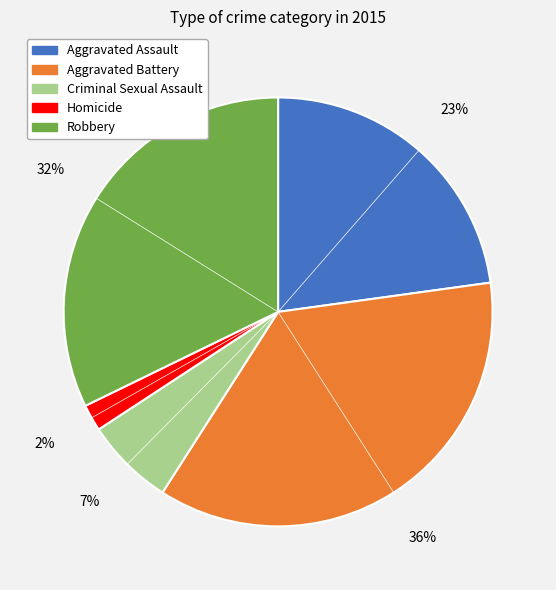

How many segments does this pie chart have?

5